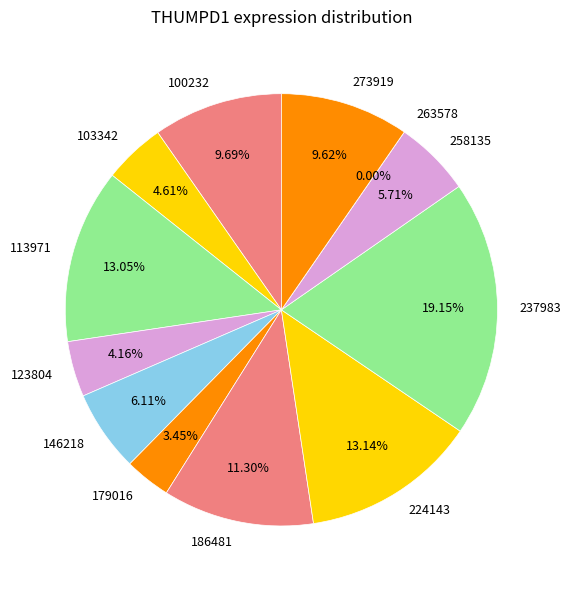

To the nearest percent, what portion does 100232 represent?

10%